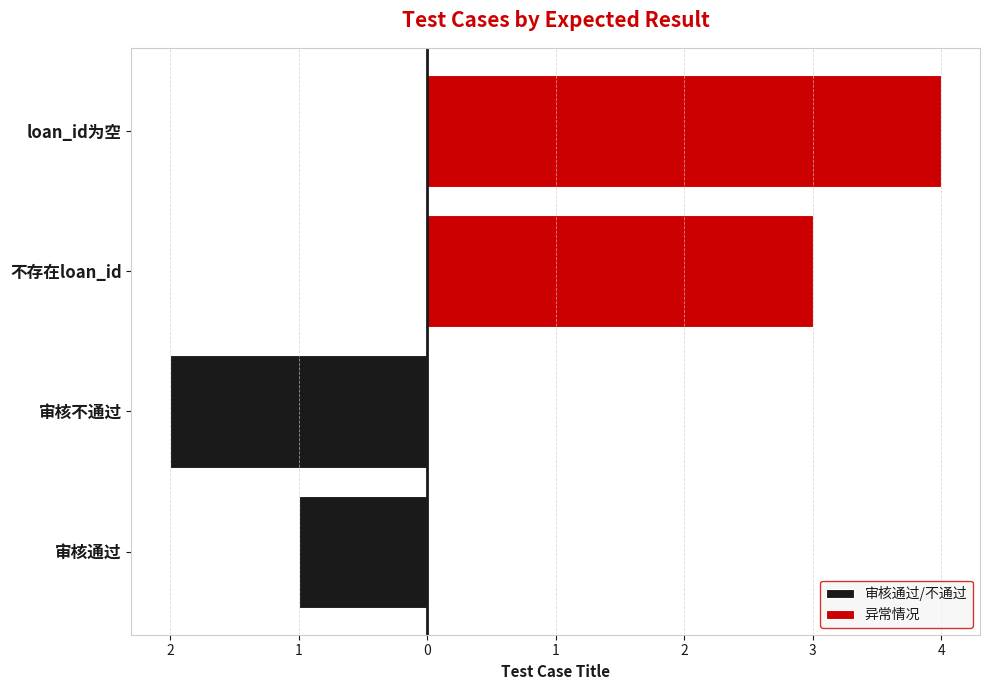

Reading right to left, what are all the values shown in this chart?

审核通过/不通过: -2	-1
异常情况: 4	3